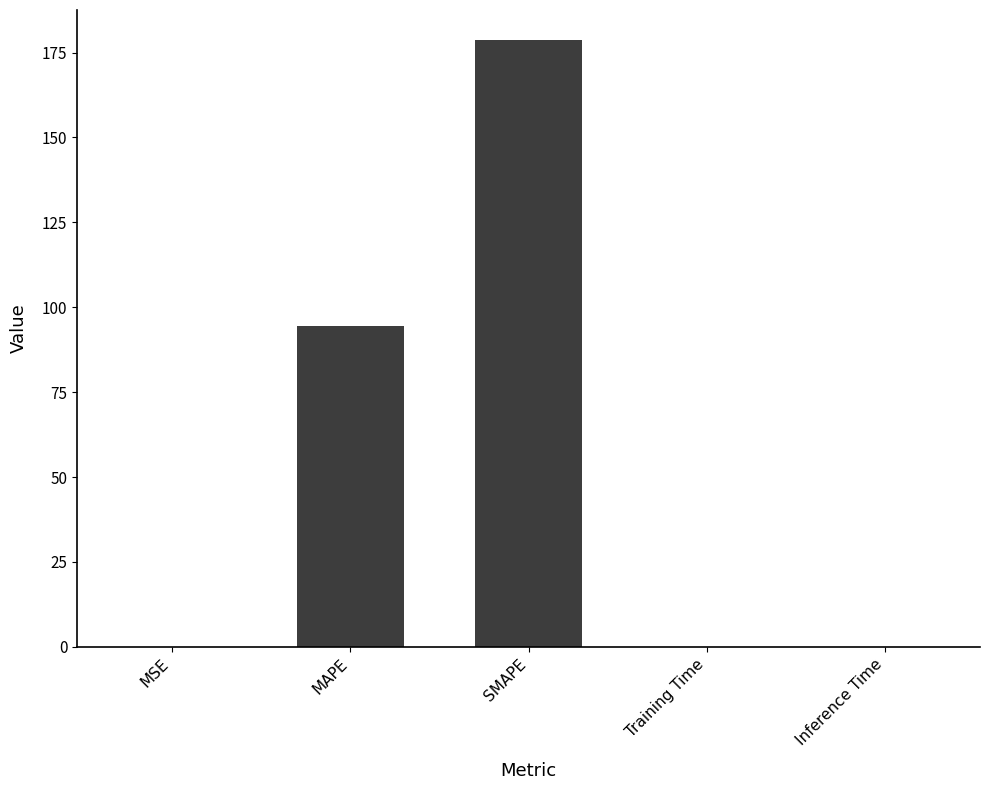

Which label corresponds to the largest value in the chart?

SMAPE